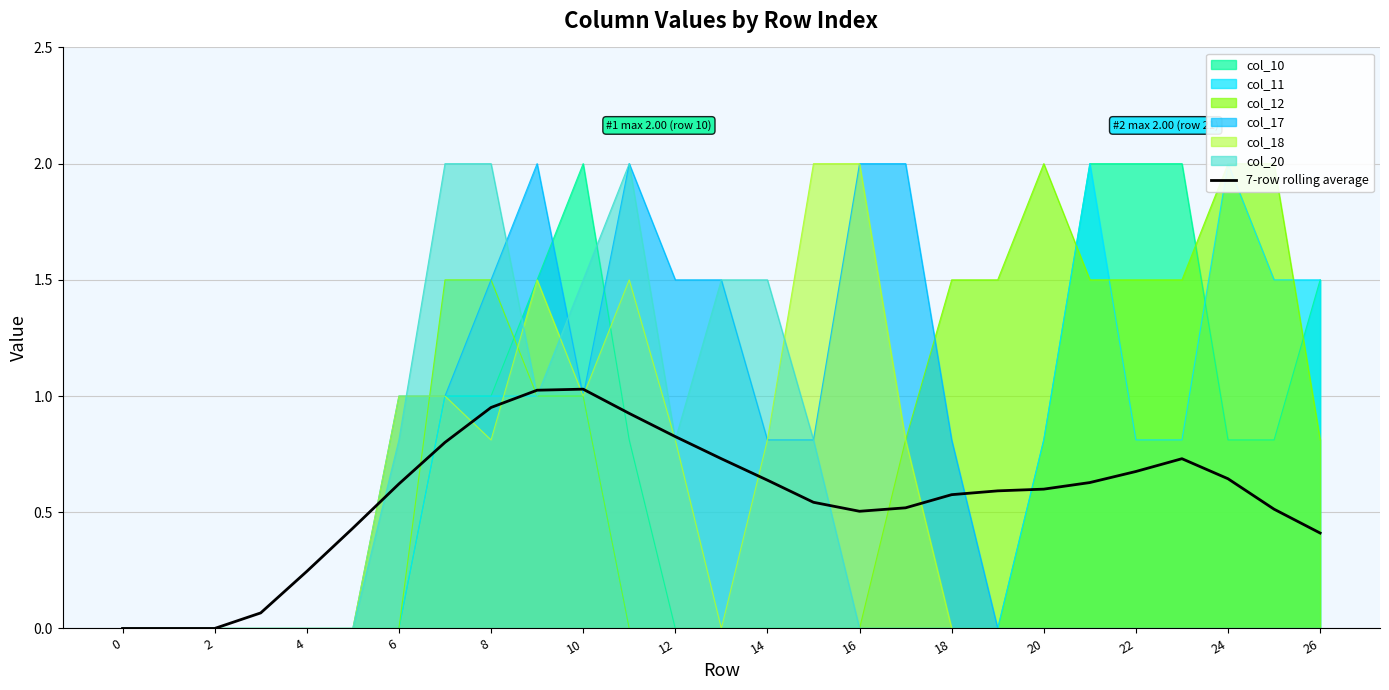

What is the maximum value for col_10?

2.0